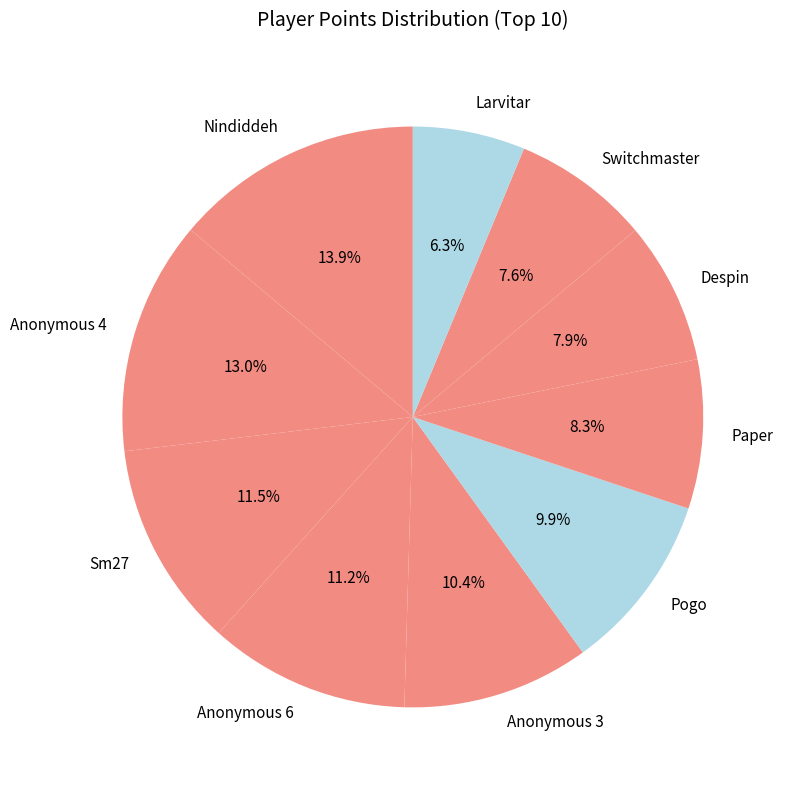

To the nearest percent, what portion does Anonymous 3 represent?

10%